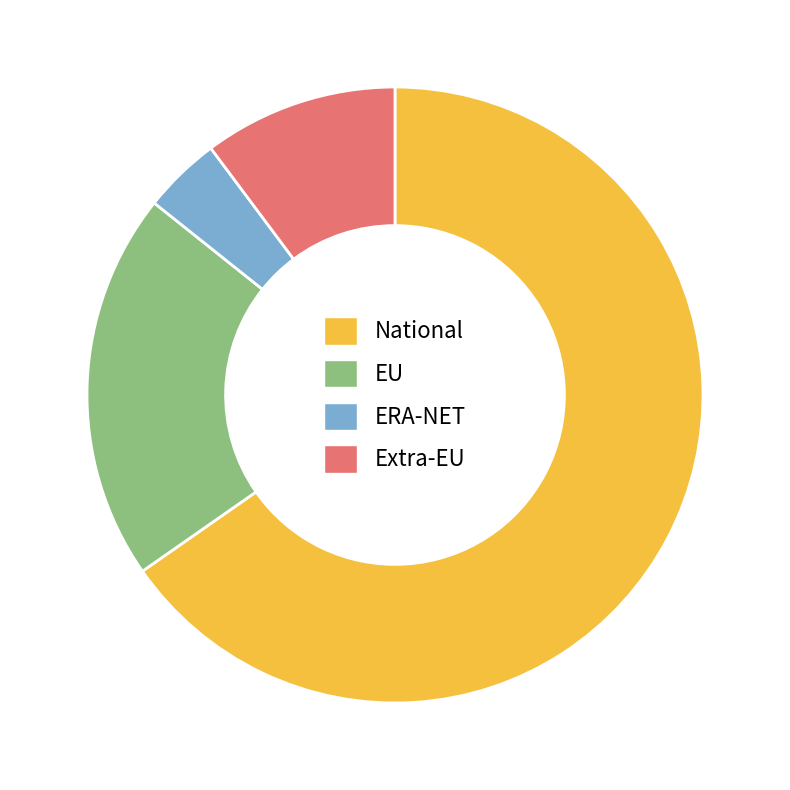

Rank the categories by value from highest to lowest.

National, EU, Extra-EU, ERA-NET